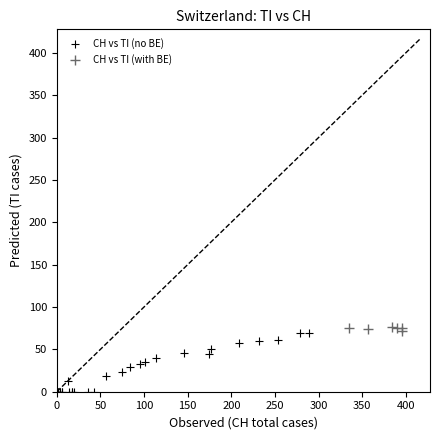

Which series has the largest Y range (max minus min)?

CH vs TI (no BE)